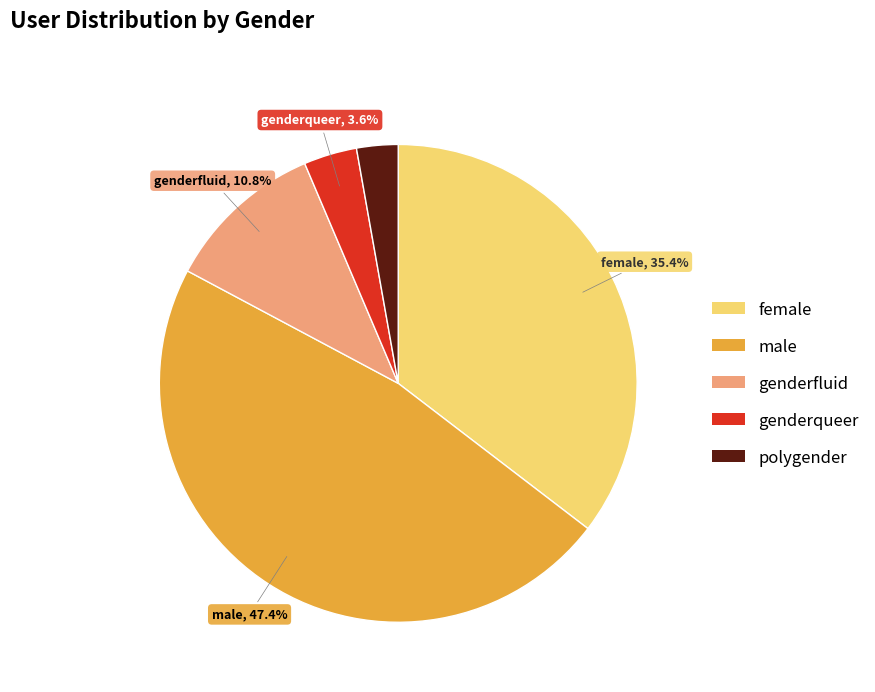

Approximately how many times larger is the value at genderfluid compared to female?

0.3